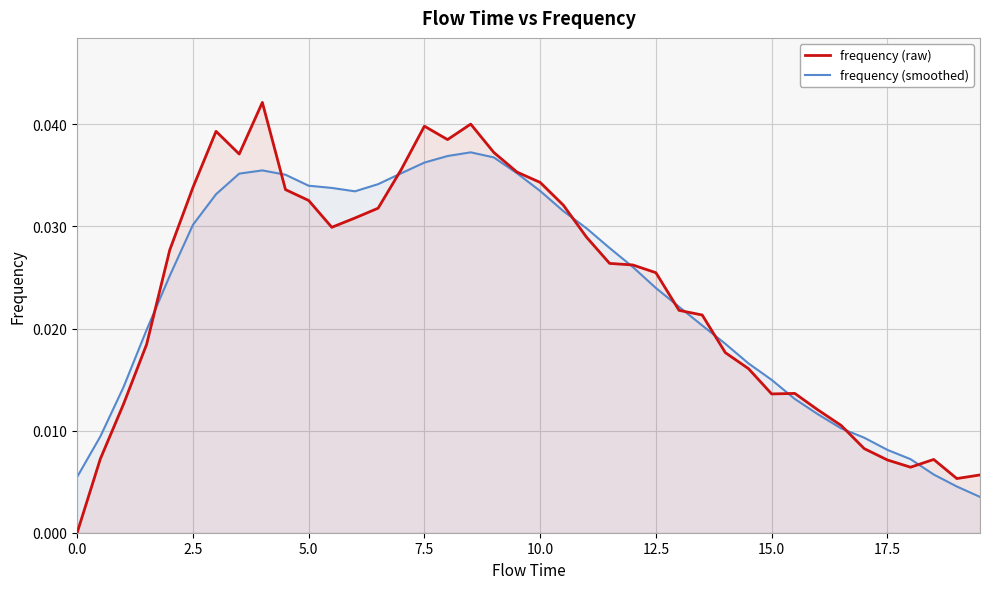

List the series in order of their overall mean, highest first.

frequency (raw), frequency (smoothed)